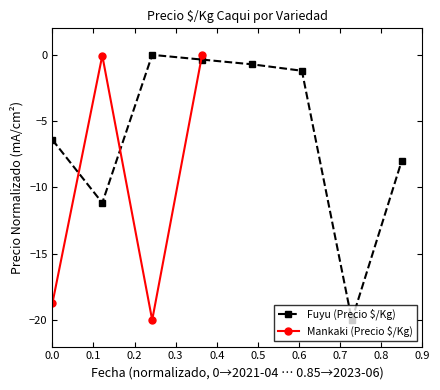

Is this an area chart (filled region under the line)?

No